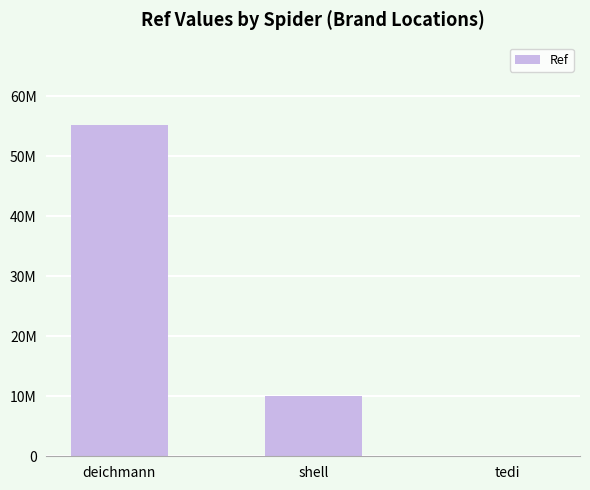

Rank the categories by value from highest to lowest.

deichmann, shell, tedi